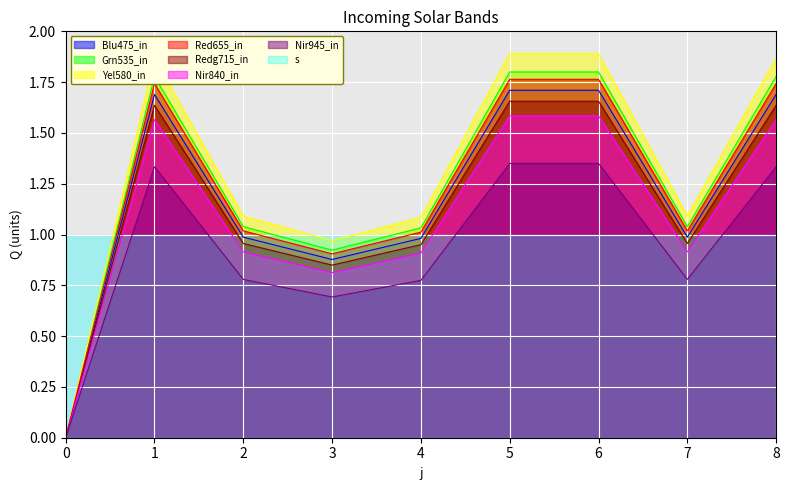

Is it true that the value at 3 is 0.2?

False